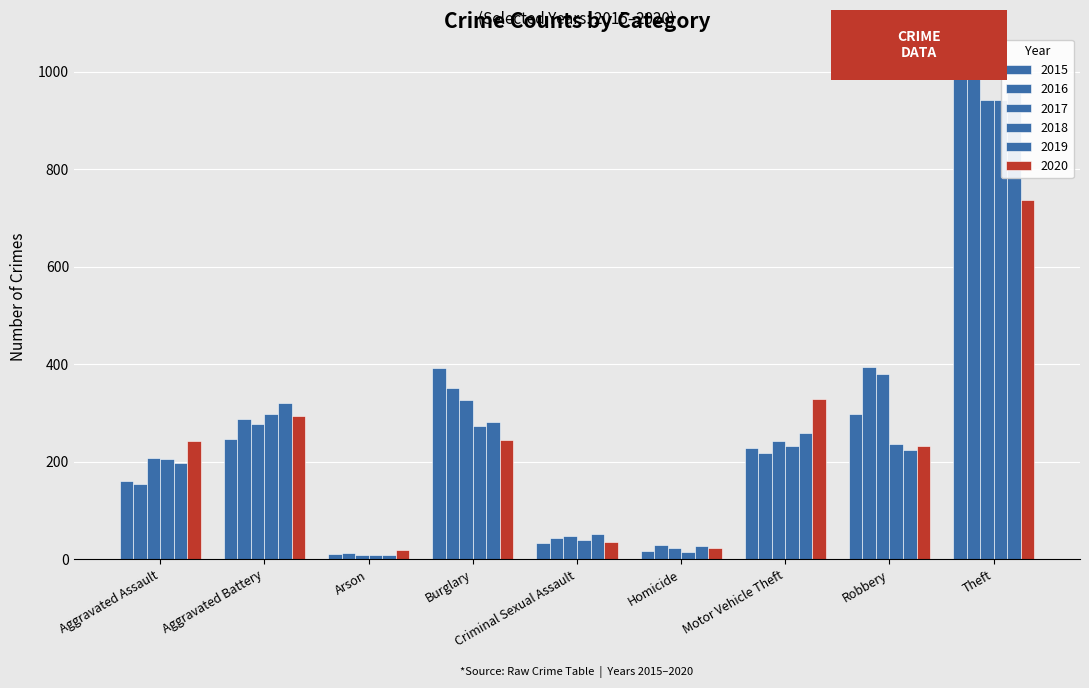

Reading left to right, extract all data points from this chart.

2015: Aggravated Assault=160	Aggravated Battery=246	Arson=11	Burglary=393	Criminal Sexual Assault=34	Homicide=17	Motor Vehicle Theft=228	Robbery=297	Theft=1027
2016: Aggravated Assault=154	Aggravated Battery=288	Arson=13	Burglary=352	Criminal Sexual Assault=43	Homicide=29	Motor Vehicle Theft=218	Robbery=394	Theft=1009
2017: Aggravated Assault=207	Aggravated Battery=277	Arson=9	Burglary=327	Criminal Sexual Assault=47	Homicide=24	Motor Vehicle Theft=243	Robbery=381	Theft=941
2018: Aggravated Assault=206	Aggravated Battery=297	Arson=9	Burglary=273	Criminal Sexual Assault=40	Homicide=15	Motor Vehicle Theft=232	Robbery=237	Theft=941
2019: Aggravated Assault=197	Aggravated Battery=321	Arson=8	Burglary=281	Criminal Sexual Assault=51	Homicide=27	Motor Vehicle Theft=260	Robbery=224	Theft=959
2020: Aggravated Assault=242	Aggravated Battery=294	Arson=20	Burglary=245	Criminal Sexual Assault=36	Homicide=24	Motor Vehicle Theft=328	Robbery=233	Theft=736